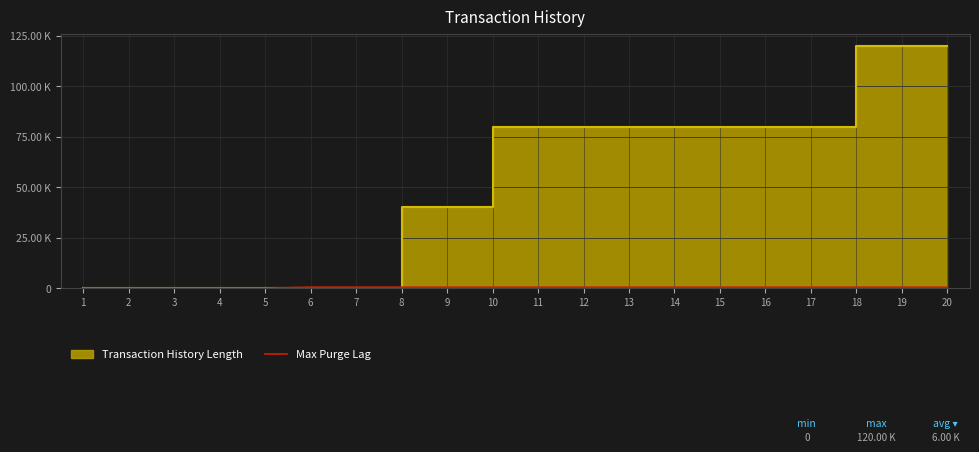

Does the chart display data point markers on the line(s)?

No